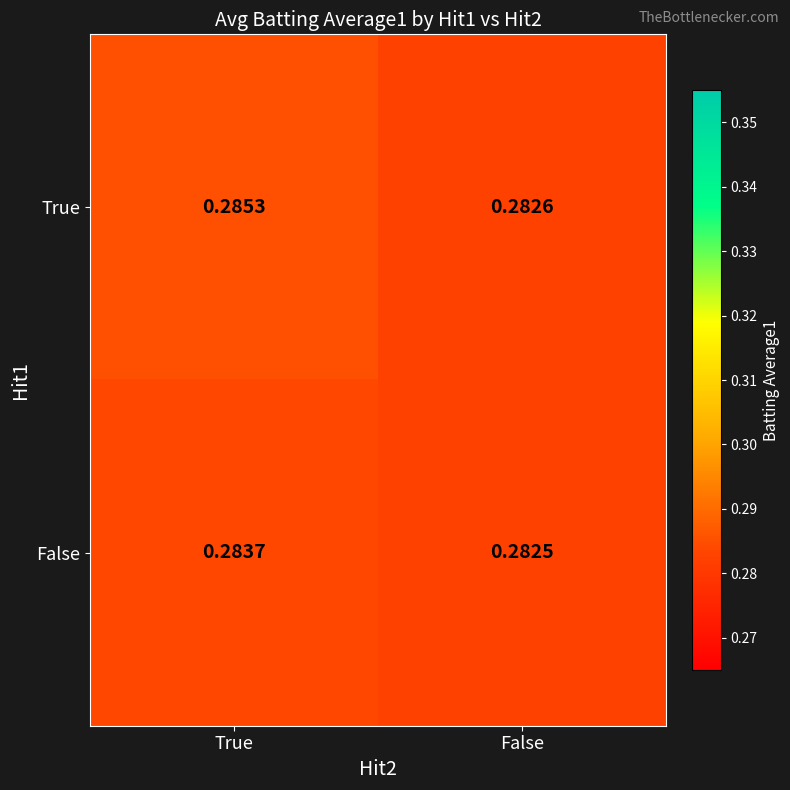

Rank the series by their maximum value, from highest to lowest.

True, False